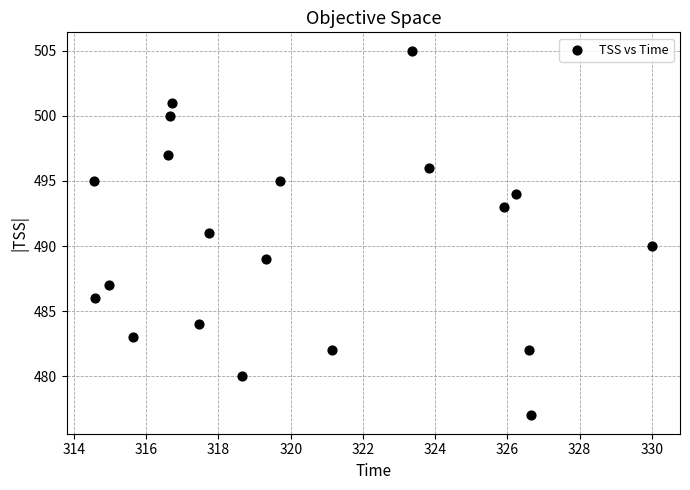

What is the range of Y values (max minus min)?

28